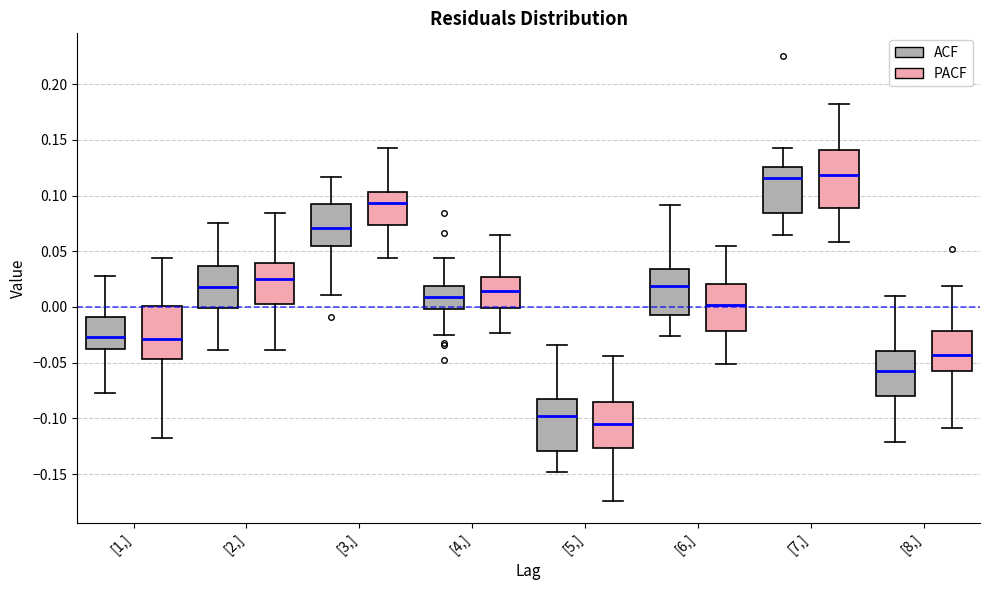

Where does the median line of the box for [2,] (ACF) sit on the y-axis? The values are not printed on the chart, so give them approximately, as read against the axis.

0.020